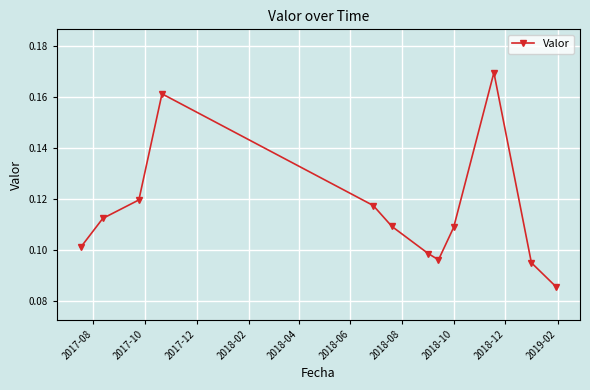

True or false: the data has more than 1 interior local peaks.

True